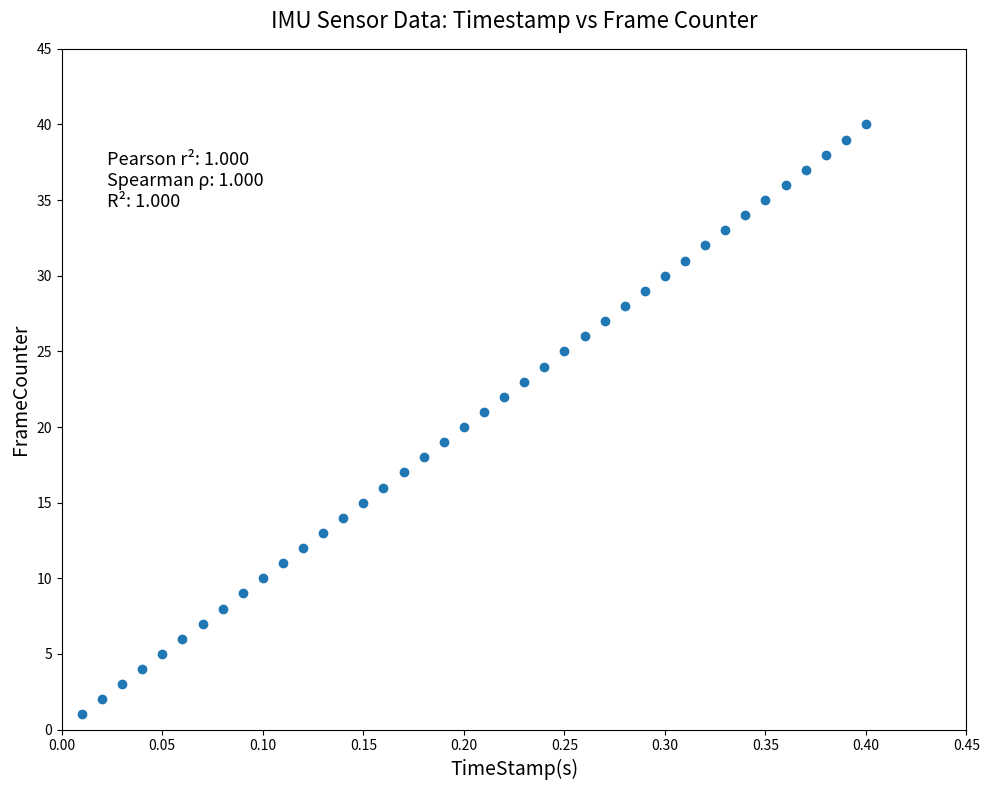

What is the range of Y values (max minus min)?

39